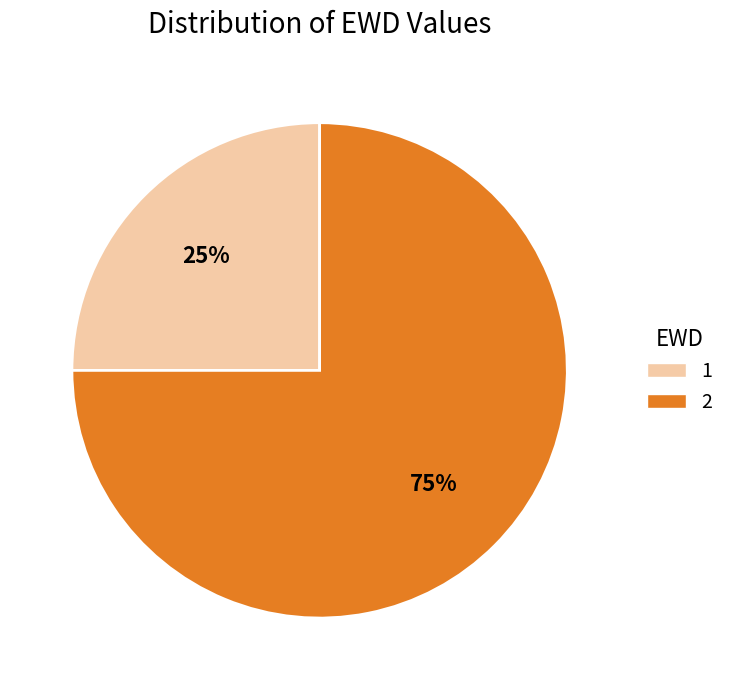

What percentage is the 2 slice, to the nearest percent?

75%